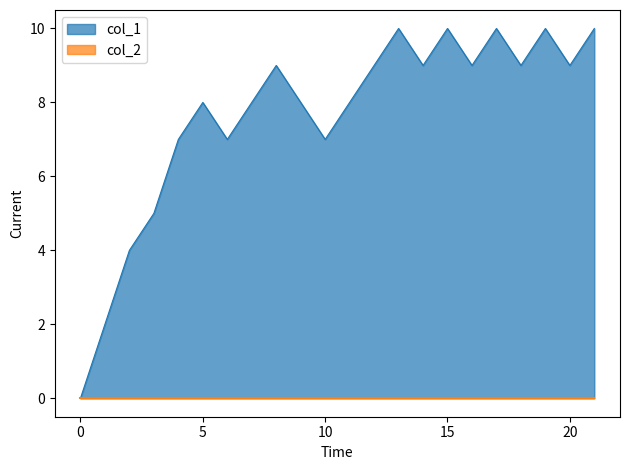

What is the greatest value displayed?

10